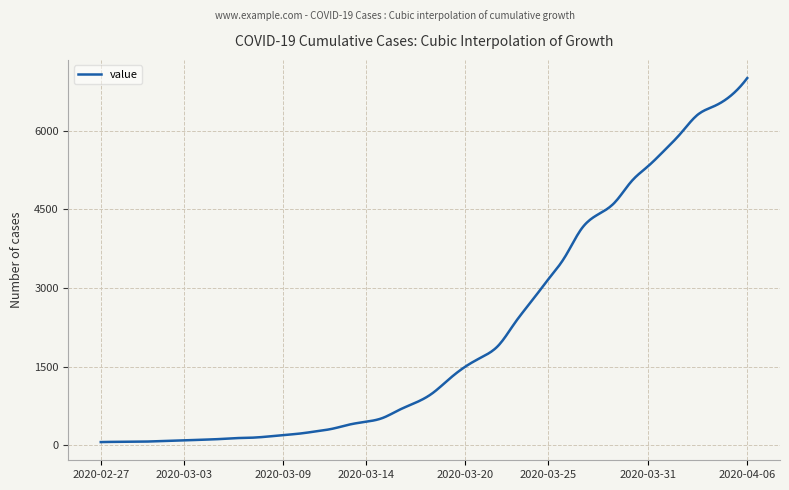

What is the difference between the maximum and minimum values?

6940.0